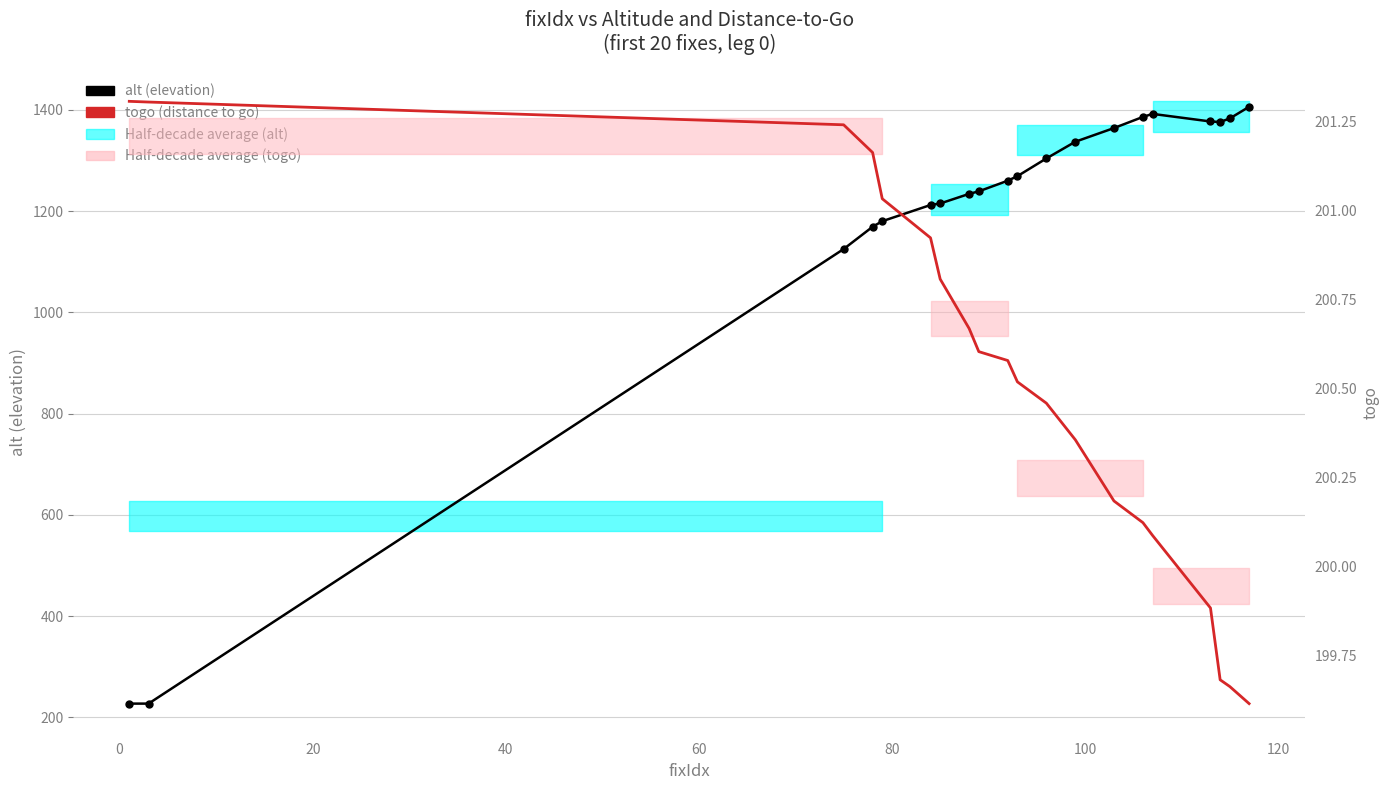

What is the value of the alt (elevation) point at the 17th from the left?

1377.0